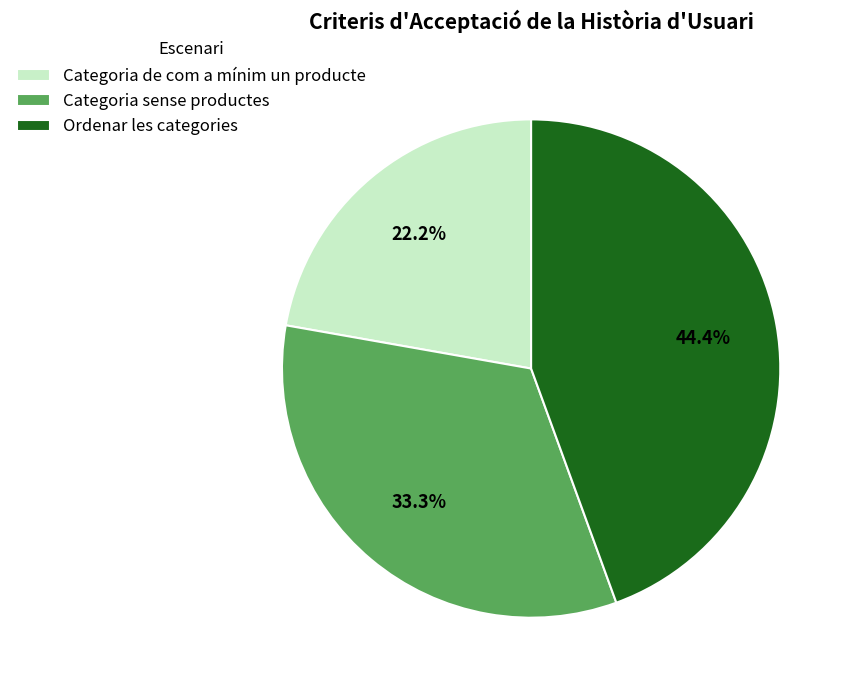

What percentage is the Categoria sense productes slice, to the nearest percent?

33%